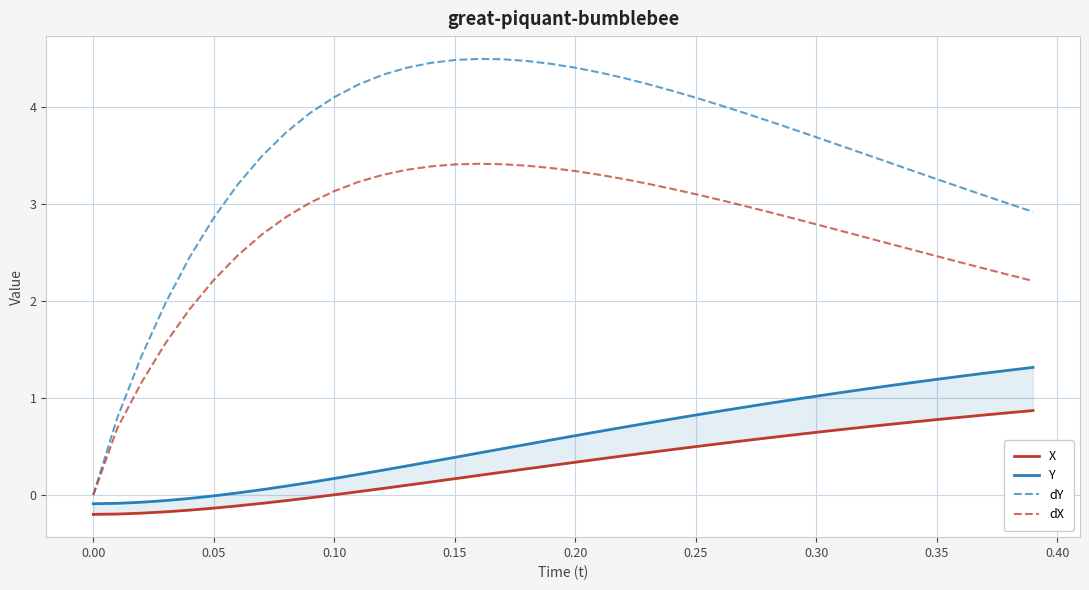

The value of dX at 0.30 is 1.2. True or false?

False